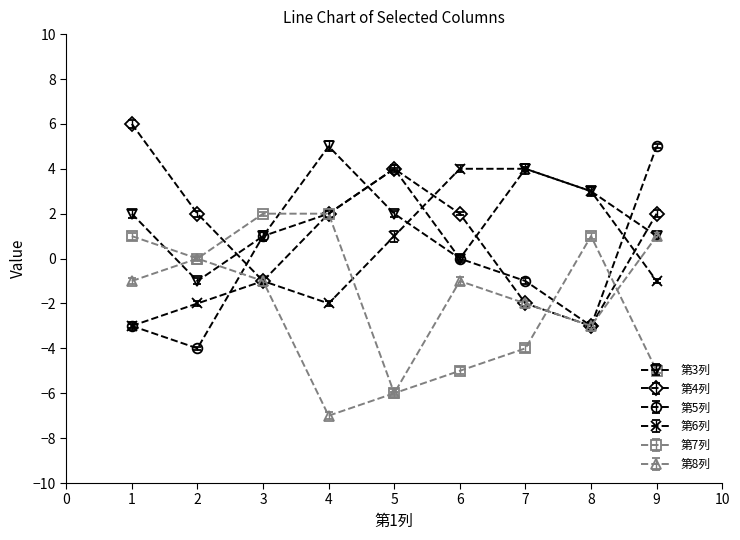

Which category has the highest value across all series?

1